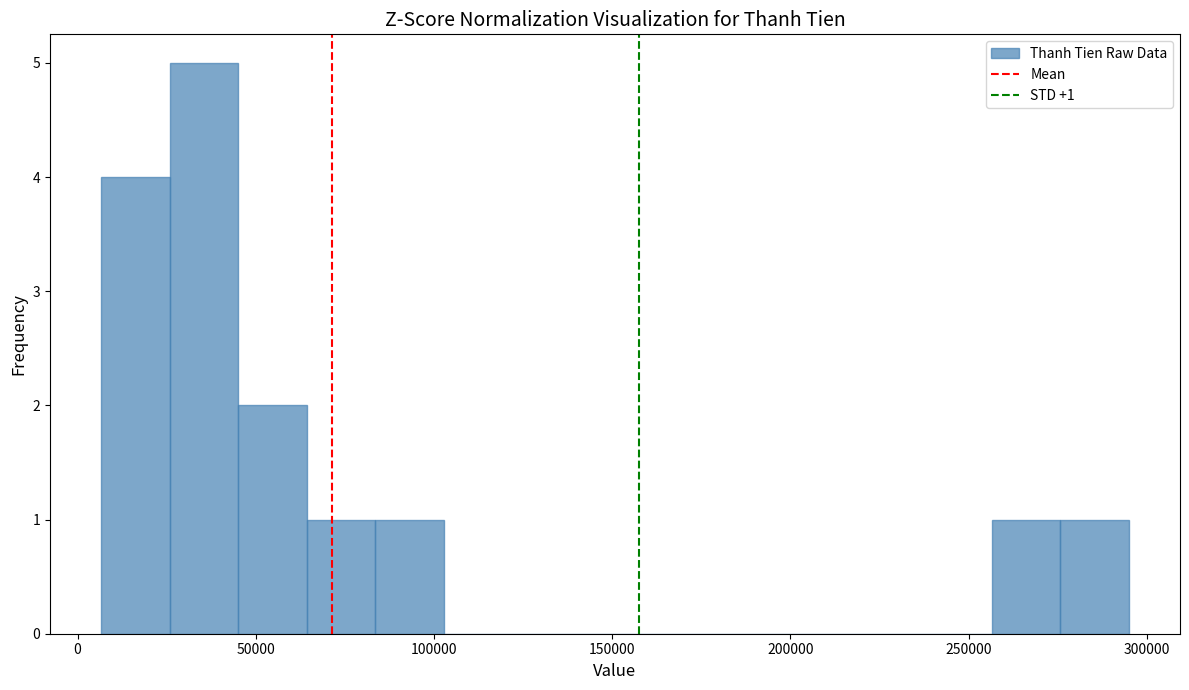

Around what value on the x-axis is the tallest bar? Give the approximate position of its centre, as read against the axis.

35000